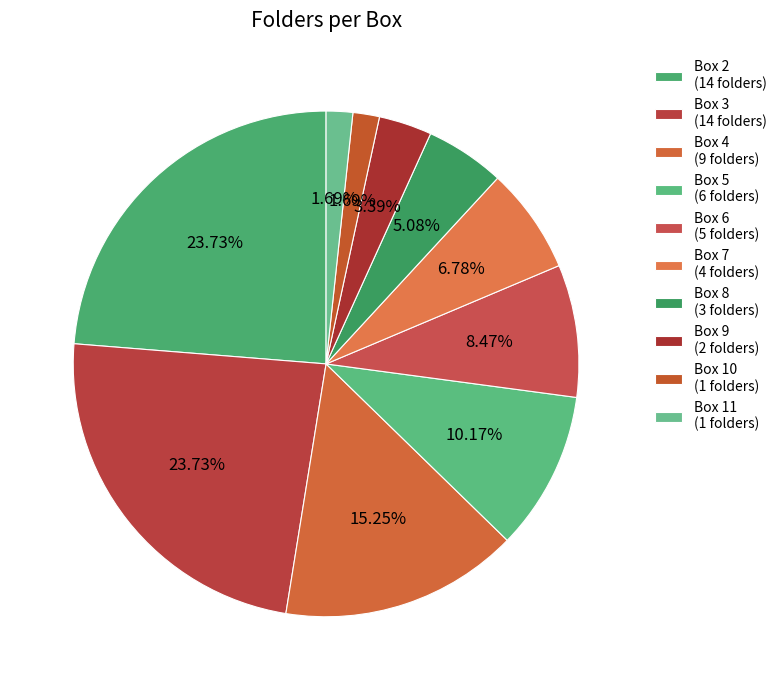

To the nearest percent, what portion does Box 10 represent?

2%